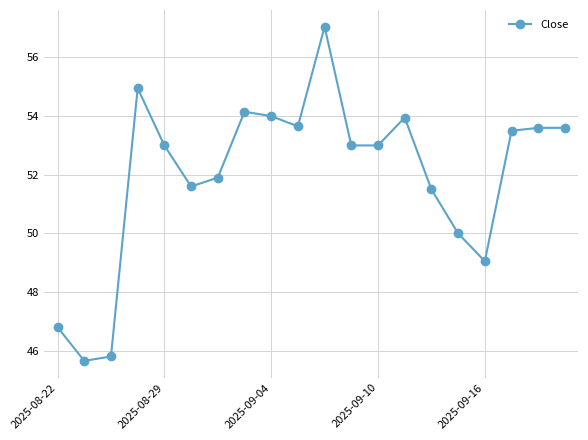

What is the greatest value displayed?

57.0